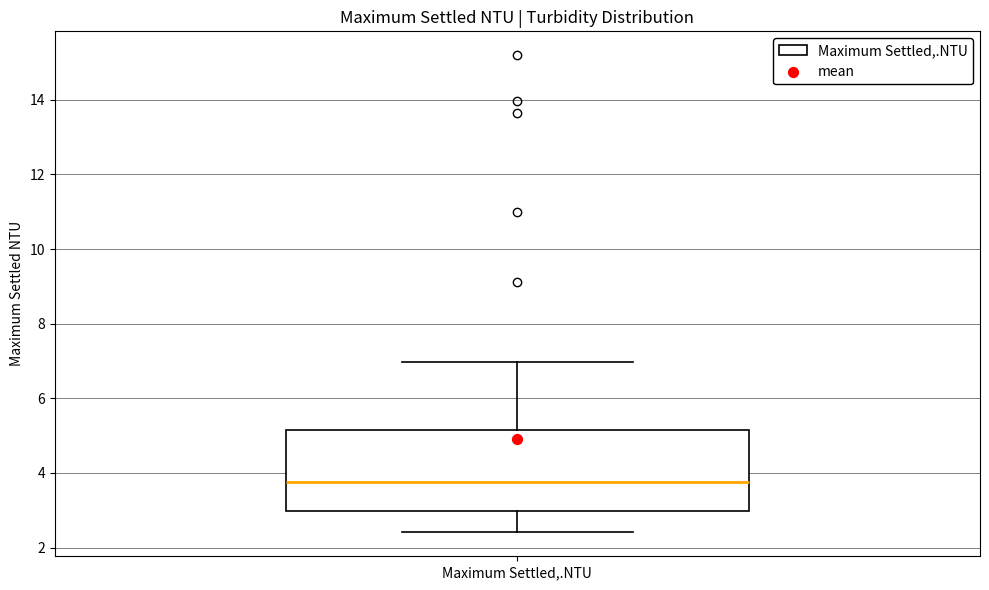

Read this box plot against the y-axis: the position of the median line, the range covered by the box, and the ends of both whiskers. The values are not printed on the chart, so give them approximately, as read against the axis.

median 3.8, box 3.0 to 5.2, whiskers 2.4 to 7.0